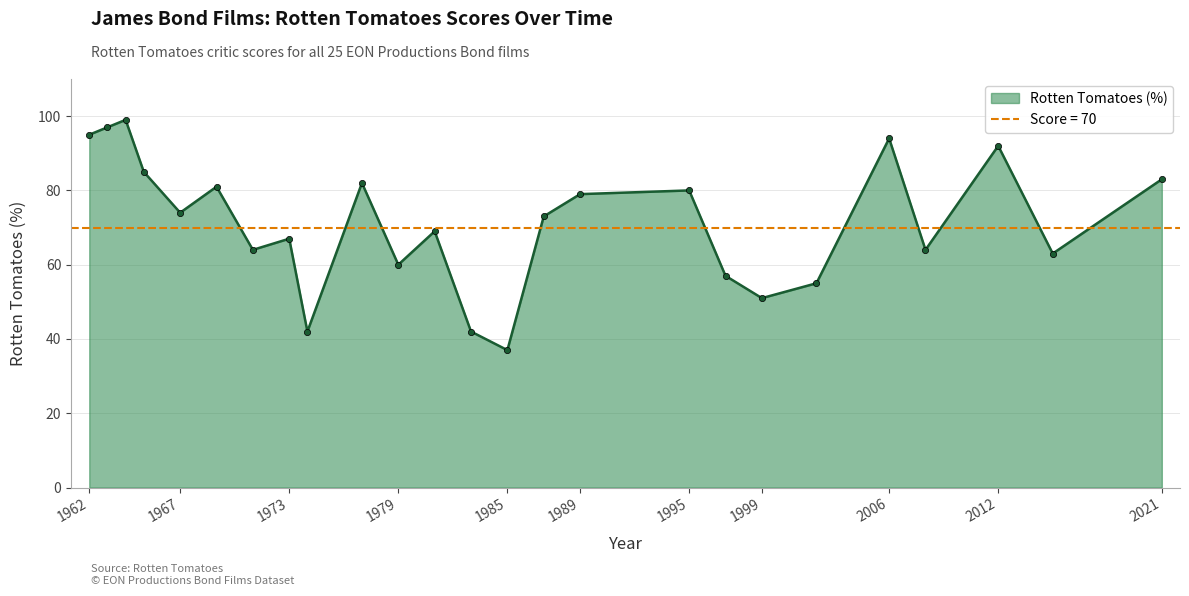

Count the number of categories in the chart.

25